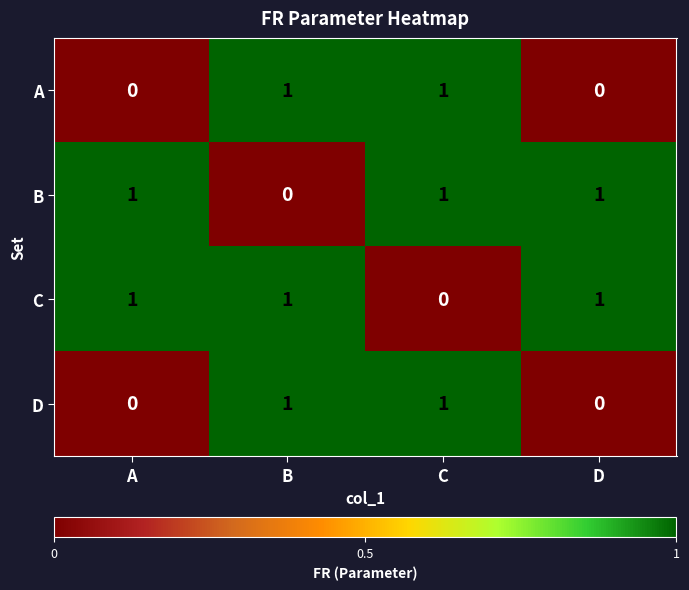

The D series shows 1 at B. True or false?

True